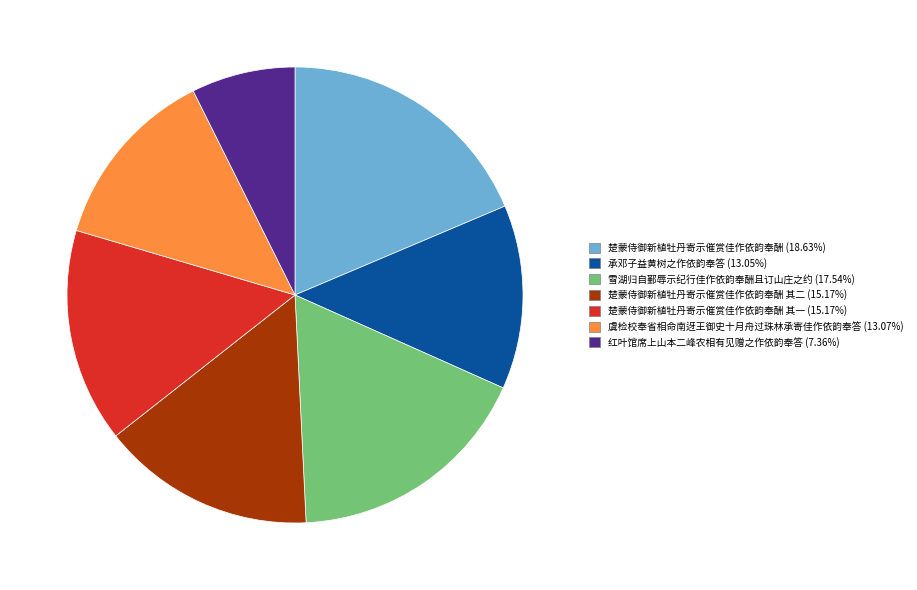

Is there a majority slice in this chart?

No